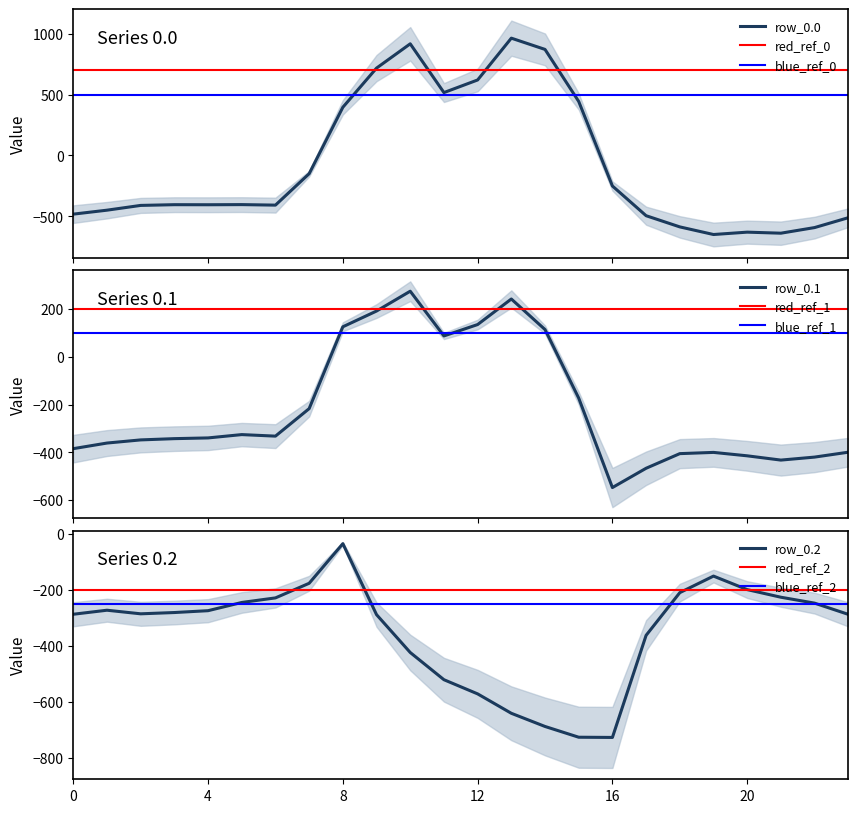

How many values in the row_0.0 series are below -404?

13